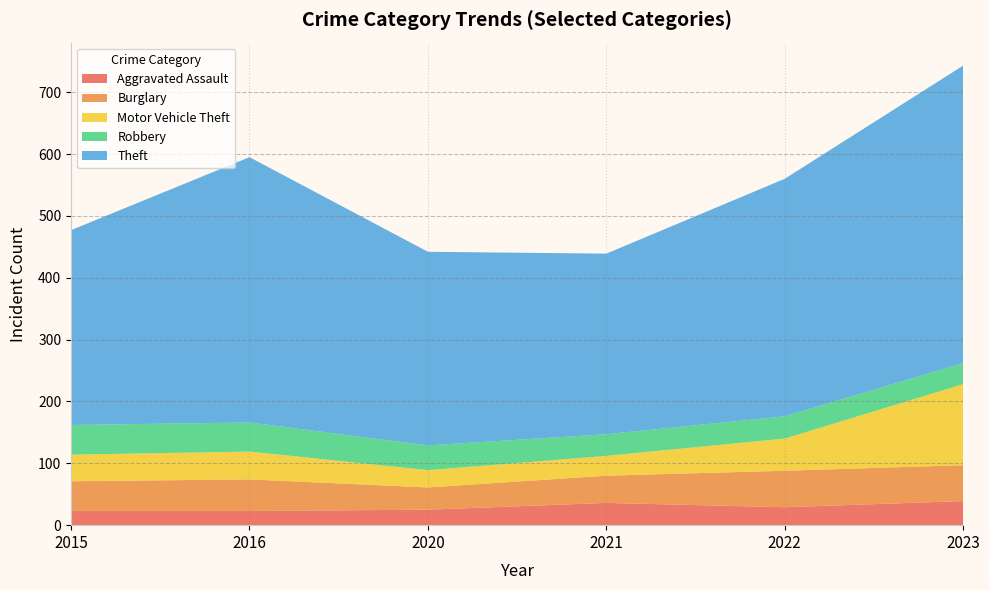

Reading right to left, transcribe all the data shown in this chart.

Aggravated Assault: 2016=23	2023=39	2022=29	2021=36	2020=25	2015=23
Burglary: 2016=51	2023=58	2022=59	2021=44	2020=36	2015=48
Motor Vehicle Theft: 2016=45	2023=131	2022=52	2021=32	2020=28	2015=43
Robbery: 2016=47	2023=34	2022=36	2021=35	2020=40	2015=48
Theft: 2016=429	2023=481	2022=384	2021=292	2020=313	2015=315